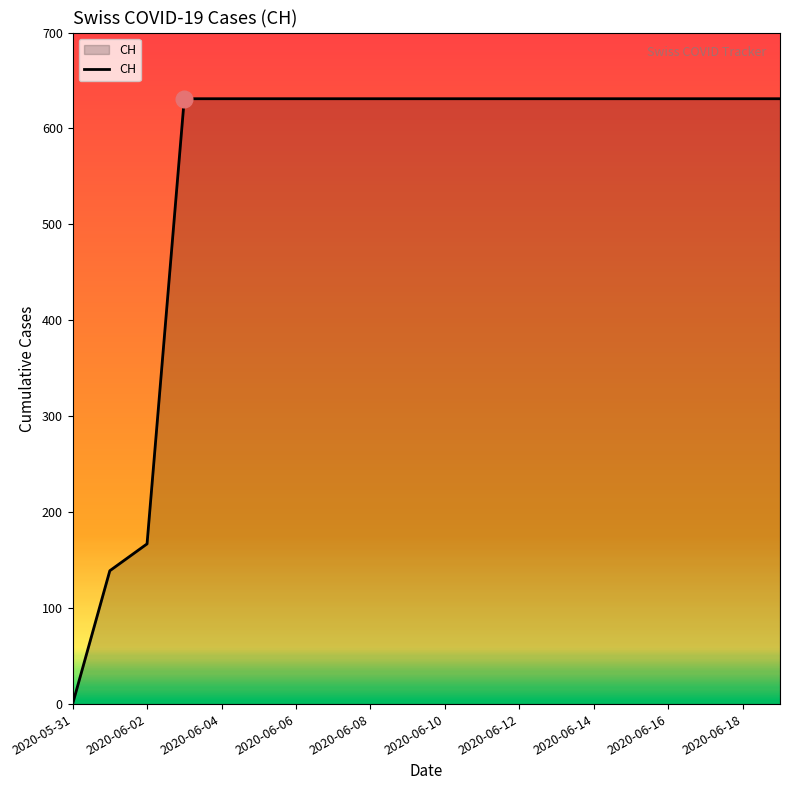

What is the maximum value shown in the chart?

631